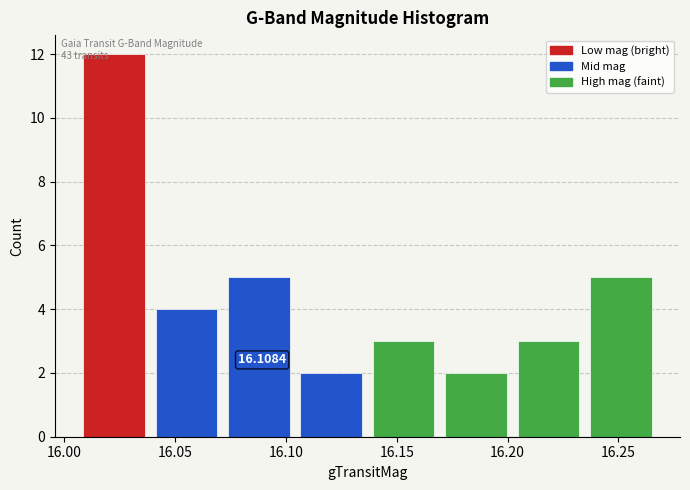

Which range on the x-axis has the tallest bar?

16.005 to 16.040